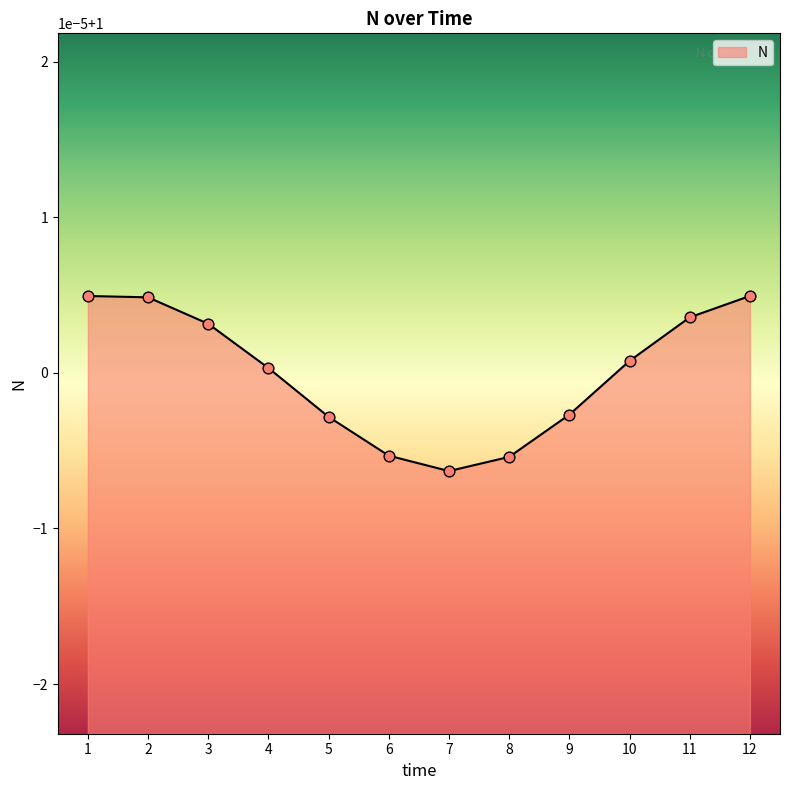

Approximately how many times larger is the value at 2 compared to 3?

1.0